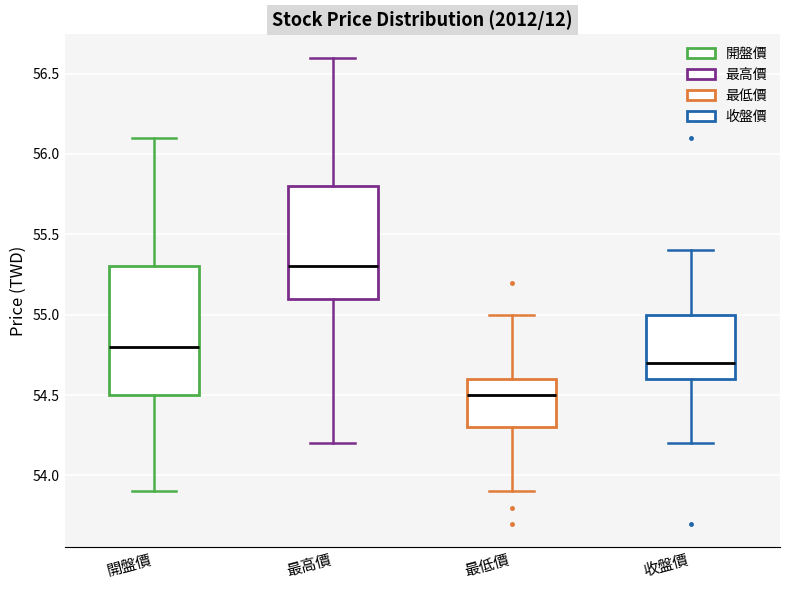

Where does the upper whisker of the box for 開盤價 end on the y-axis? The values are not printed on the chart, so give them approximately, as read against the axis.

56.1